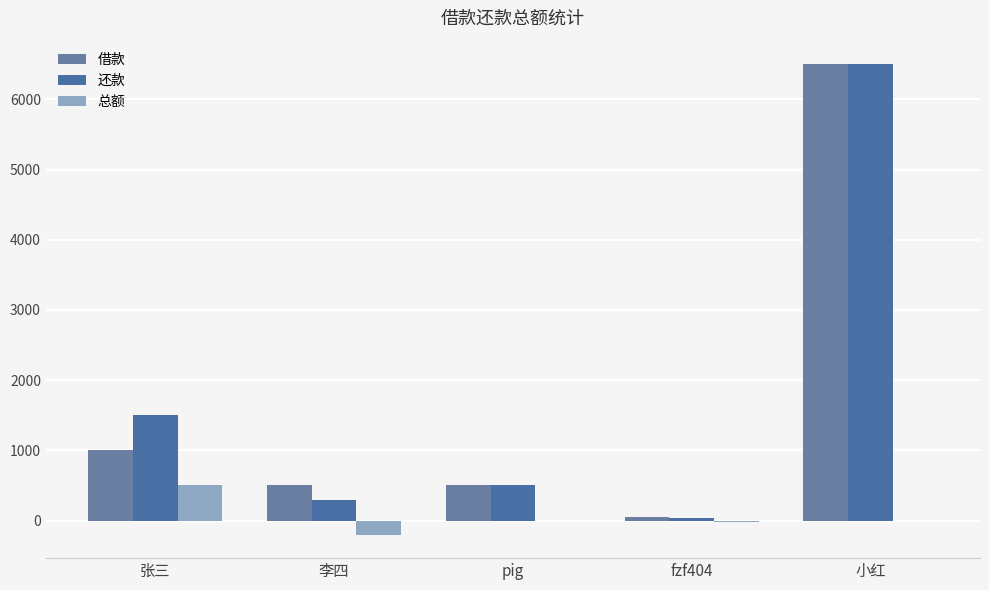

What is the difference between the 总额 values at 张三 and 小红?

500.0